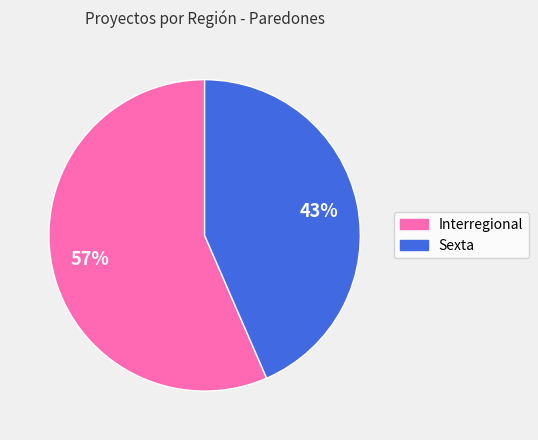

How many slices are in this pie chart?

2